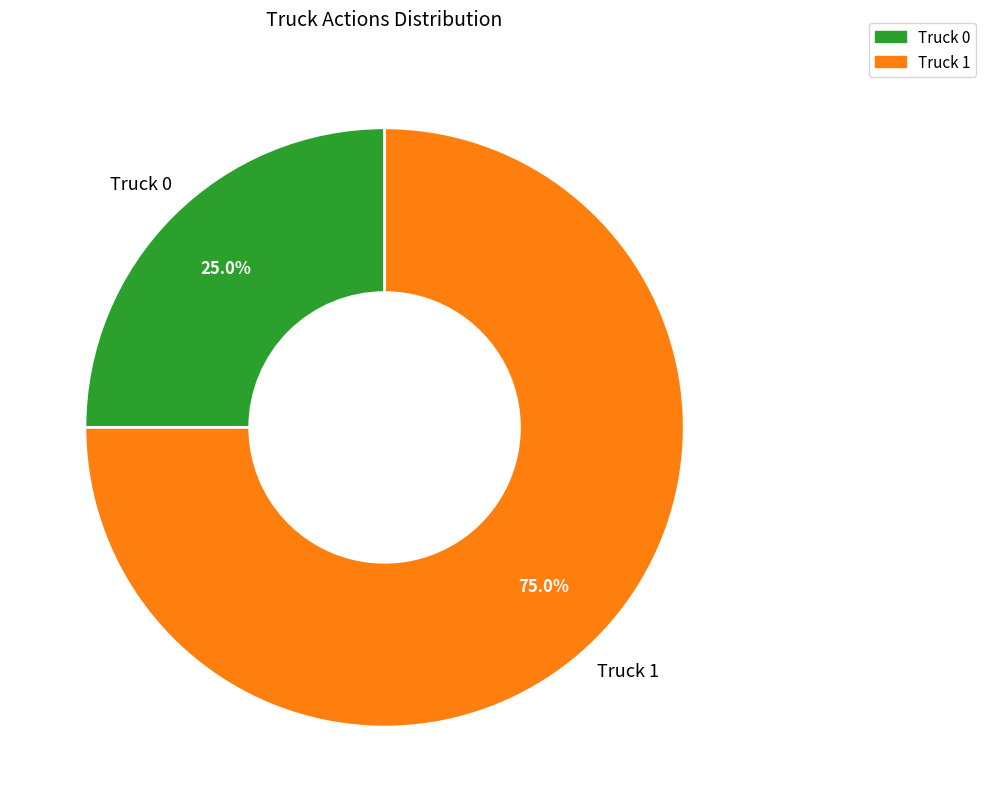

Combined, what portion of the pie is Truck 1 and Truck 0?

100.0%